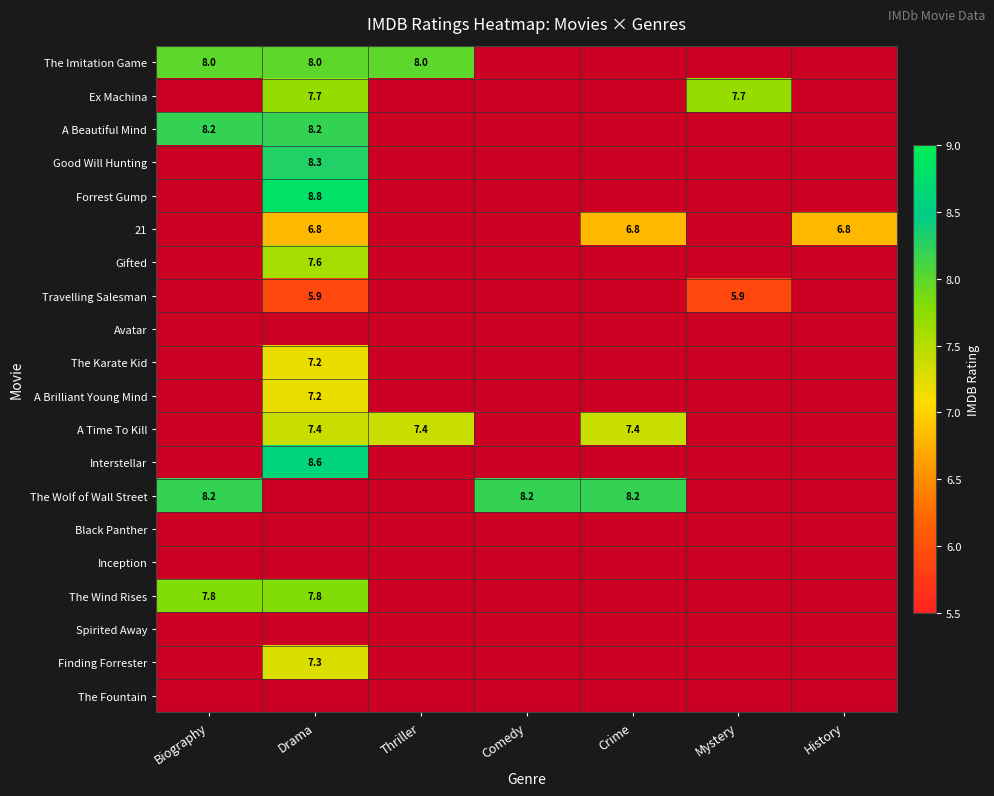

Which has a higher value, Thriller or Drama?

Thriller